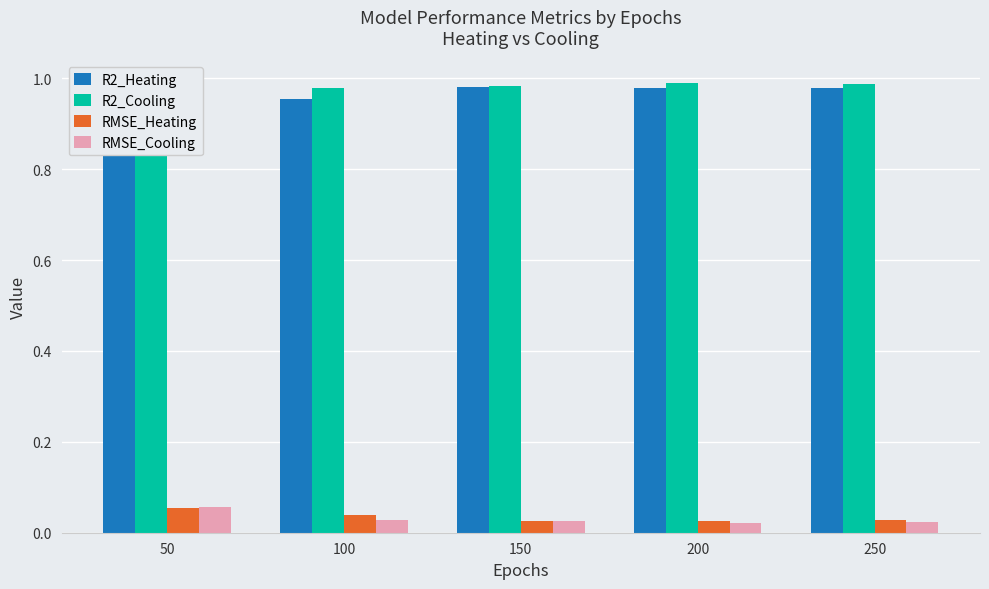

How many R2_Cooling values are between 0 and 1?

5